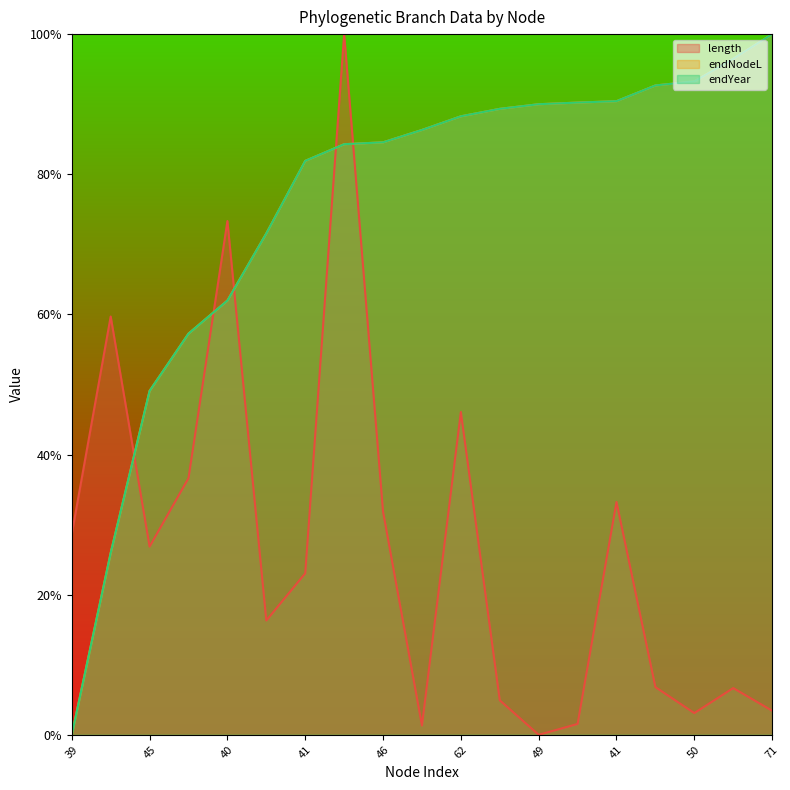

What is the label of the 5th point from the left?

40